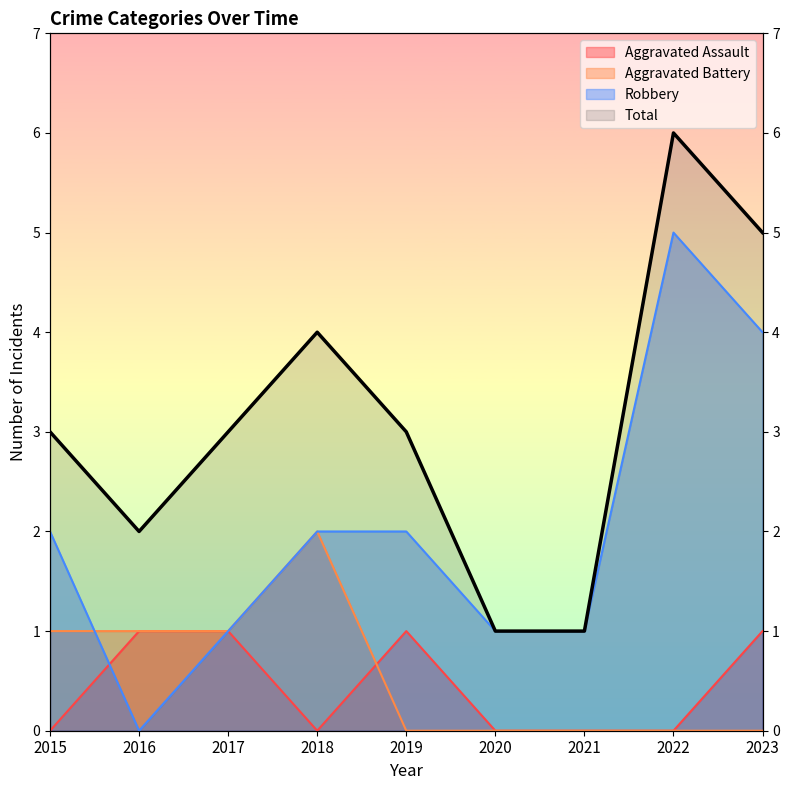

What is the value of the Aggravated Battery point at the 4th from the left?

2